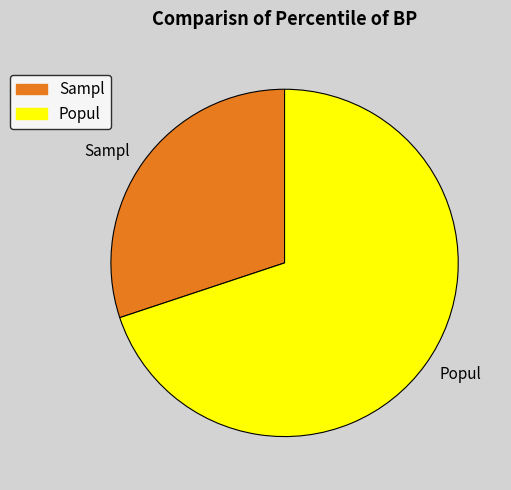

Rank the categories by value from highest to lowest.

Popul, Sampl